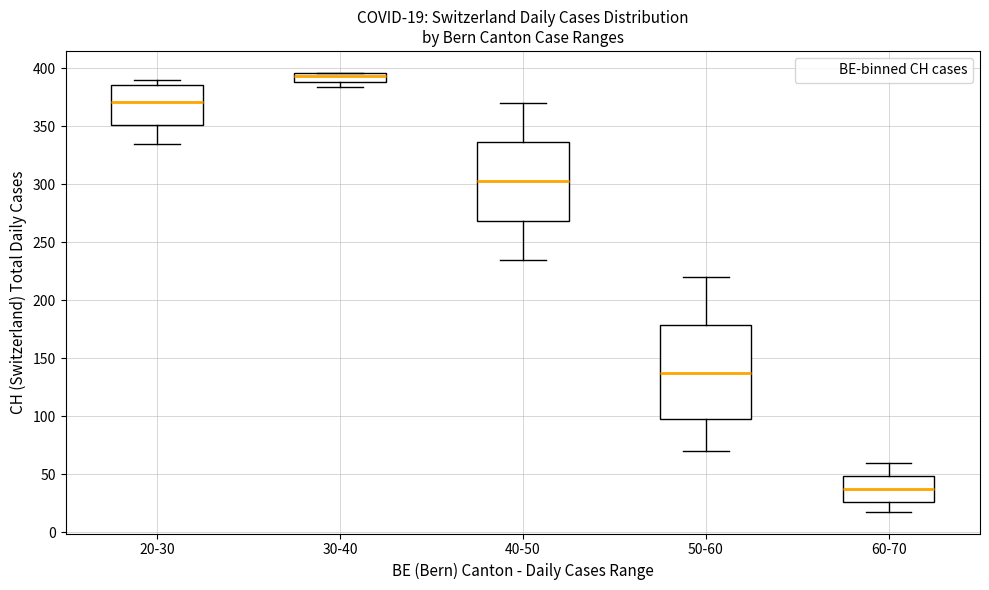

Which box's median line is the lowest?

60-70